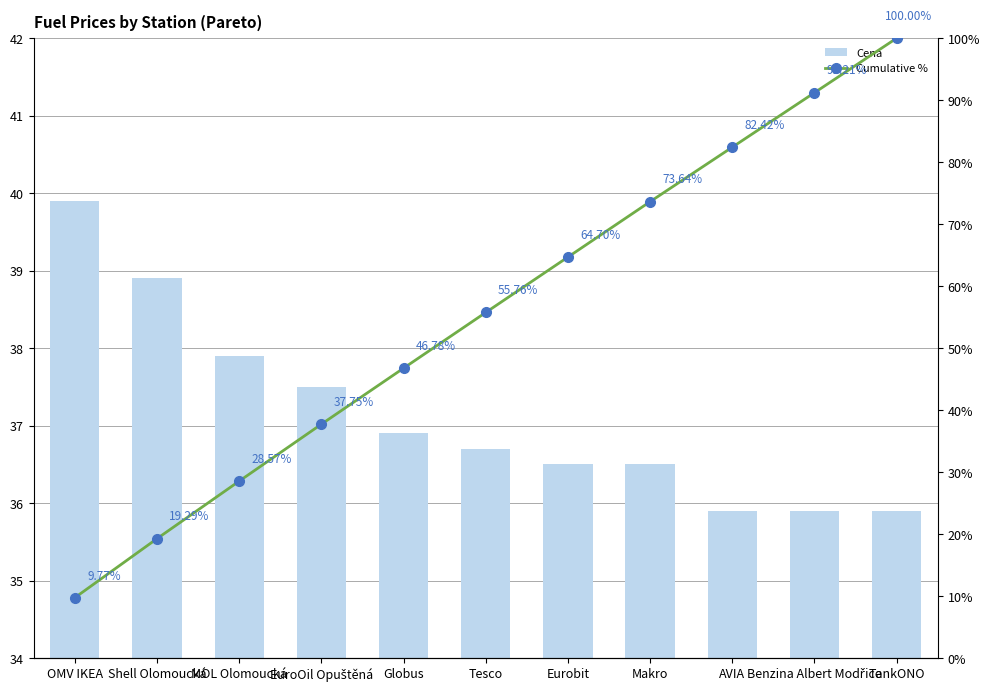

Where is Cena nearest to the value 37?

Globus